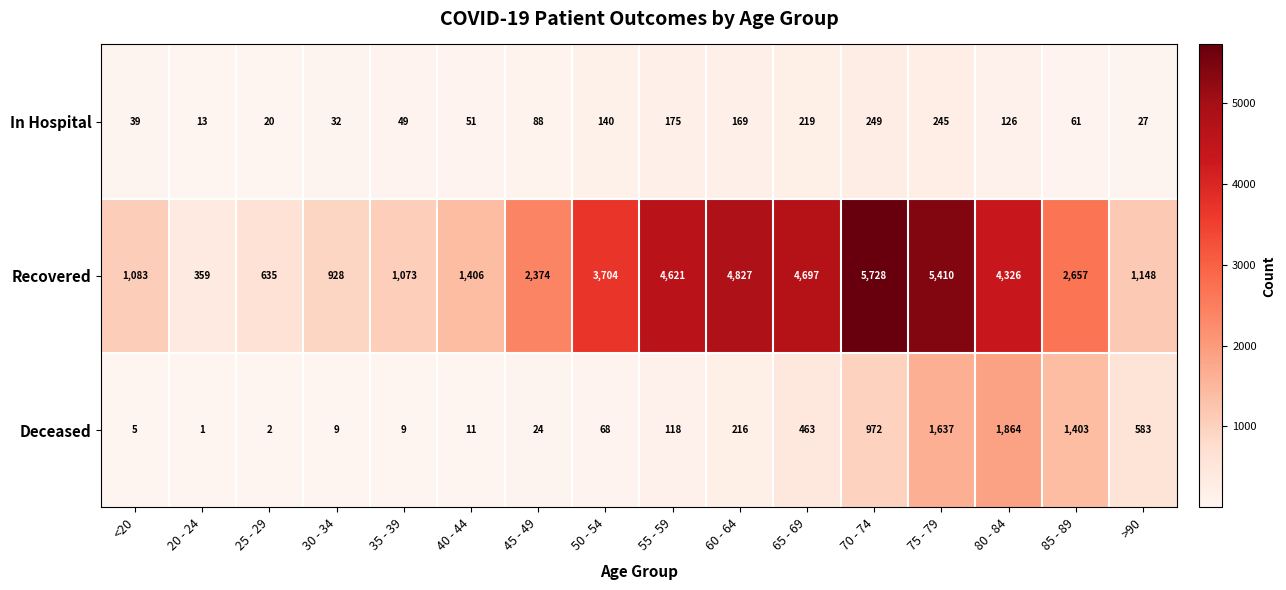

At which category is the sum across all series the highest?

75 - 79